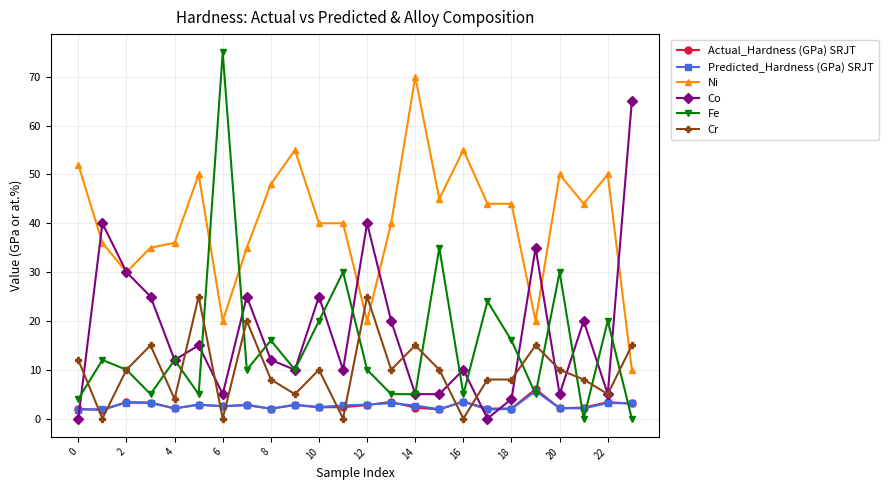

What is the average value of the Cr series?

9.9